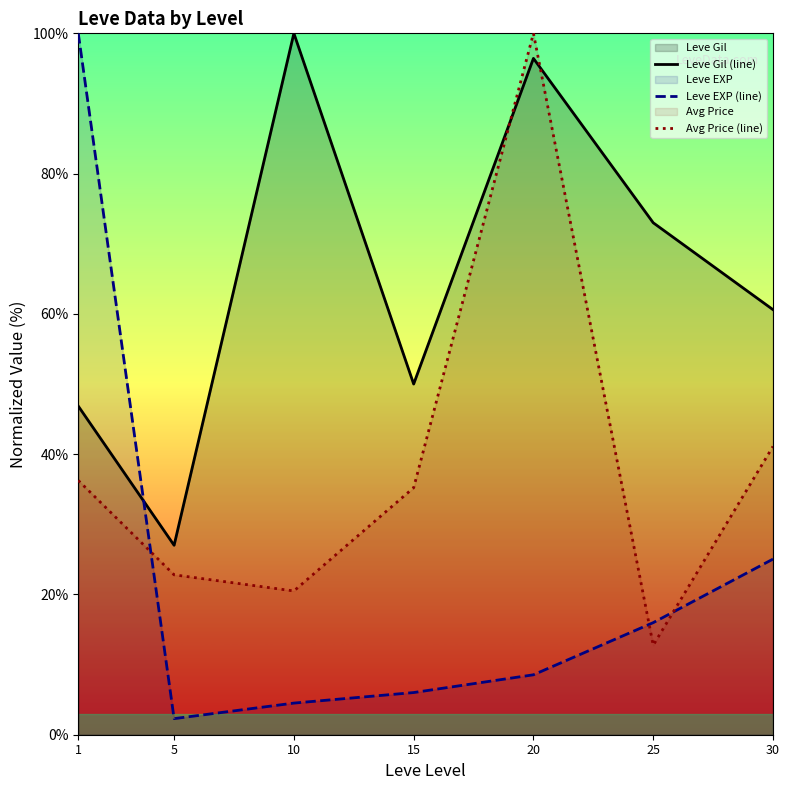

Reading right to left, transcribe all the data shown in this chart.

Leve Gil (line): 30=60.6	25=73.0	20=96.4	15=50.0	10=100.0	5=27.0	1=46.9
Leve EXP (line): 30=25.0	25=16.0	20=8.5	15=6.0	10=4.5	5=2.3	1=100.0
Avg Price (line): 30=41.1	25=12.8	20=100.0	15=35.2	10=20.5	5=22.8	1=36.3